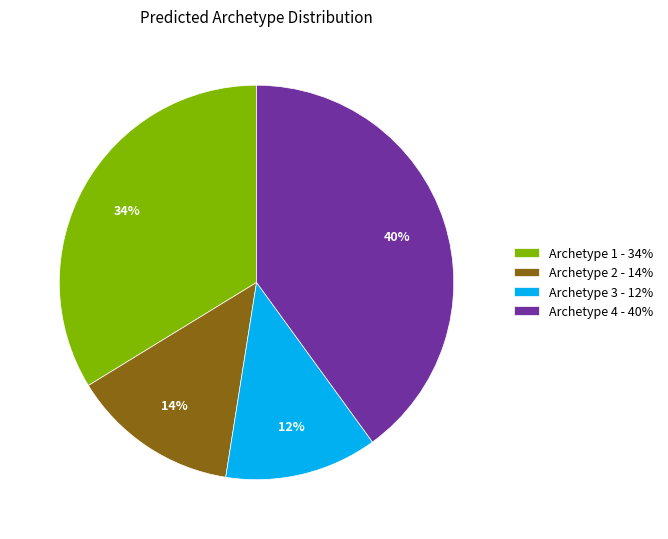

To the nearest percent, what is the combined percentage of Archetype 3 - 12% and Archetype 2 - 14%?

26%